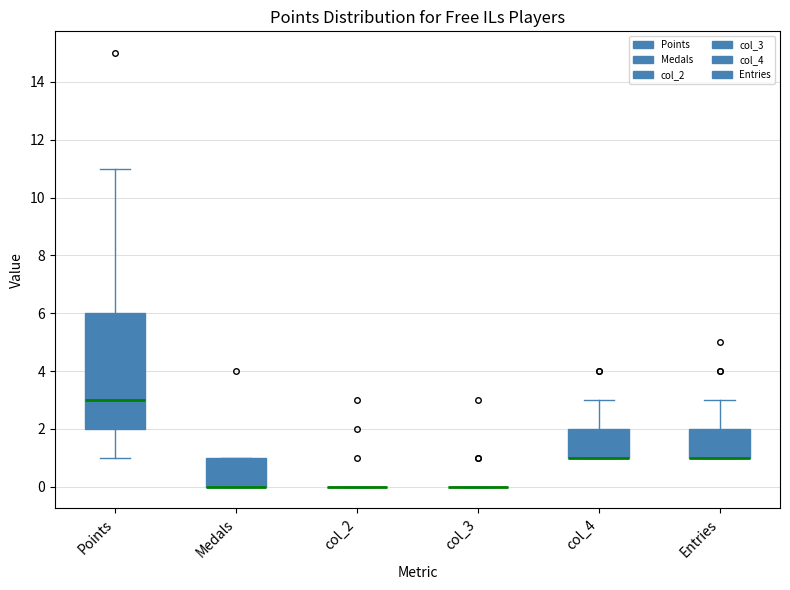

Which box is the tallest, from its lower edge to its upper edge?

Points